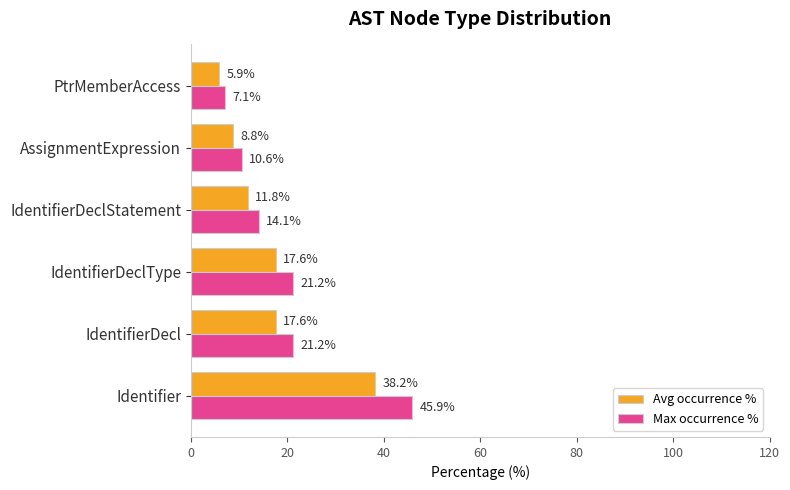

What value does the Avg occurrence % series have at IdentifierDeclType?

17.6